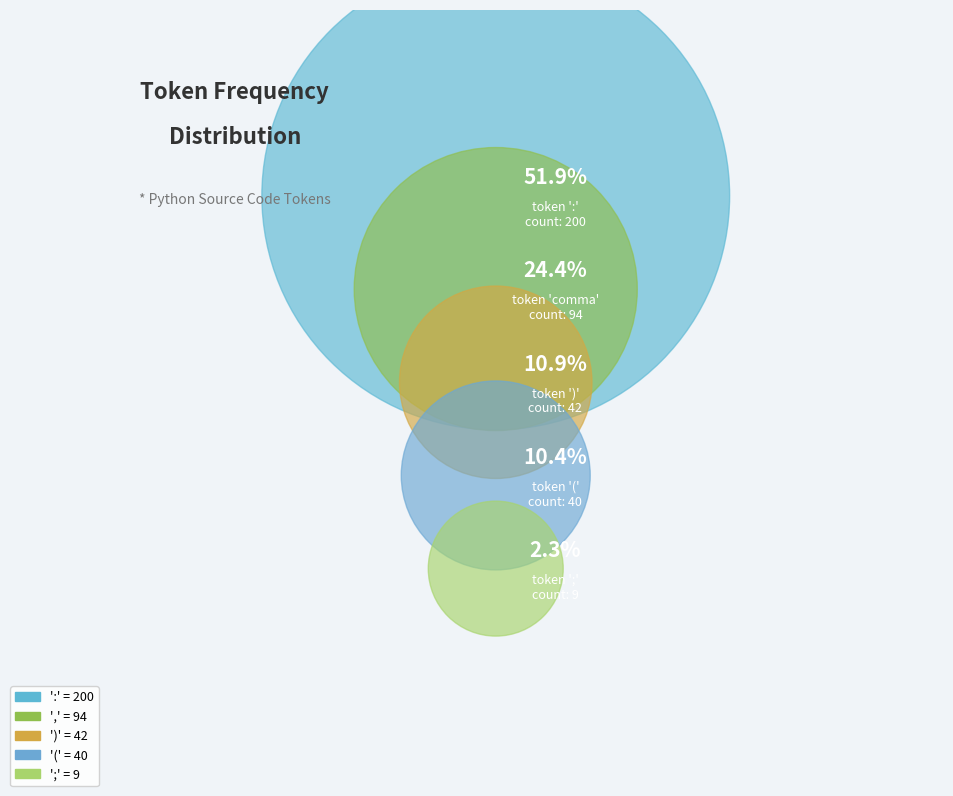

Count the number of slices in the pie.

5